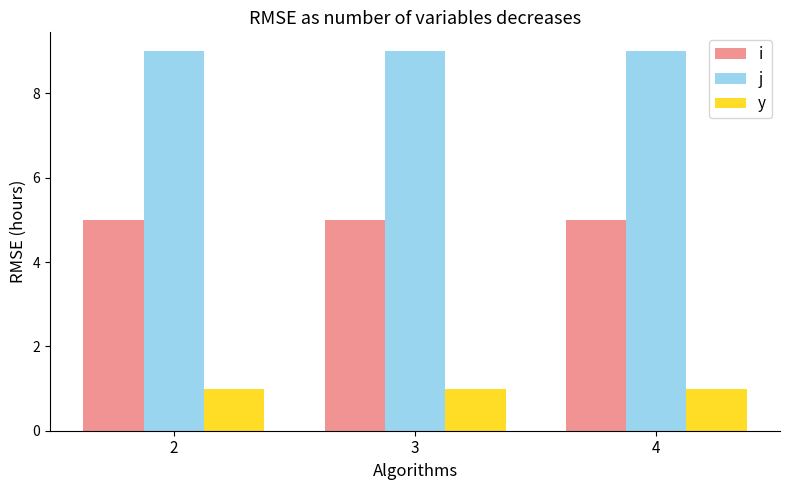

At 2, list the series in order from largest to smallest.

j, i, y